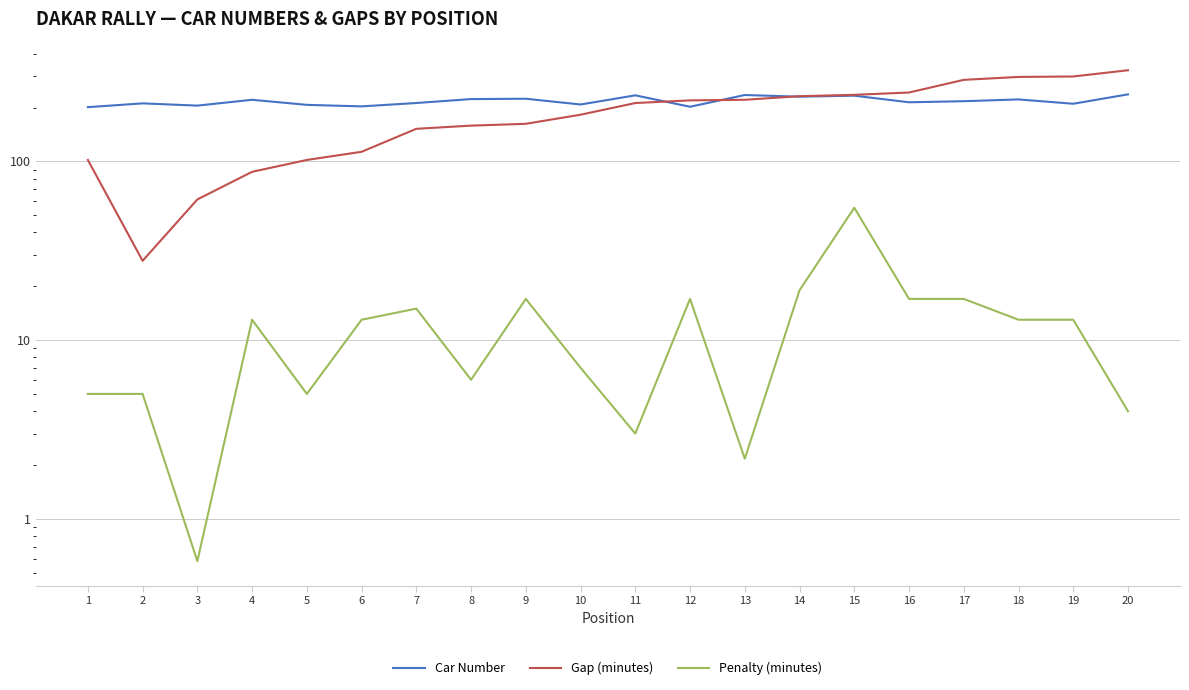

True or false: Car Number and Penalty (minutes) intersect in this chart.

False